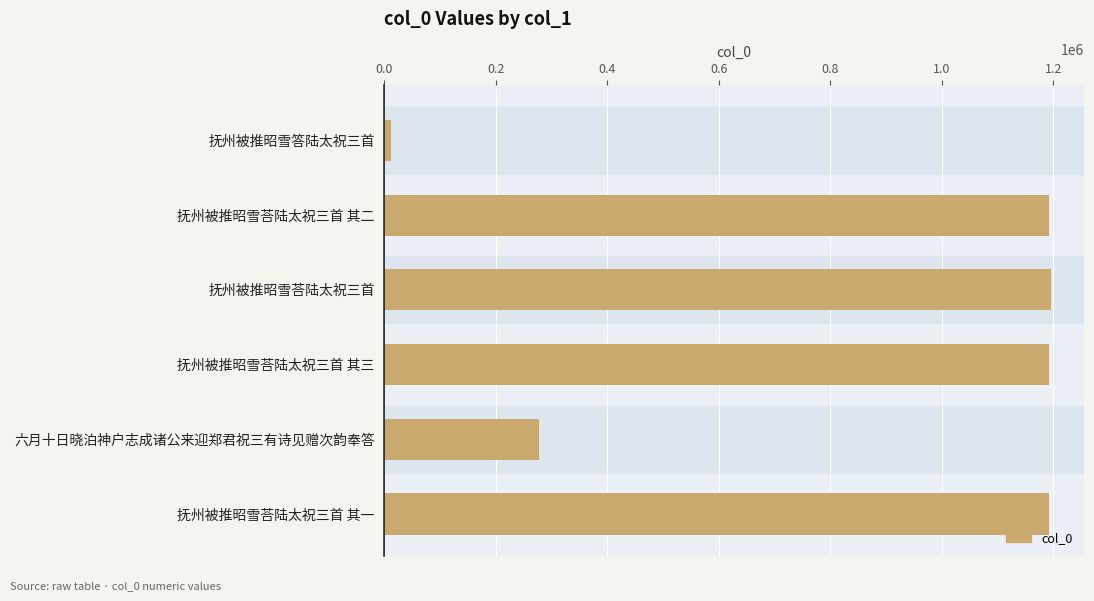

What is the sum of all values?

5062946